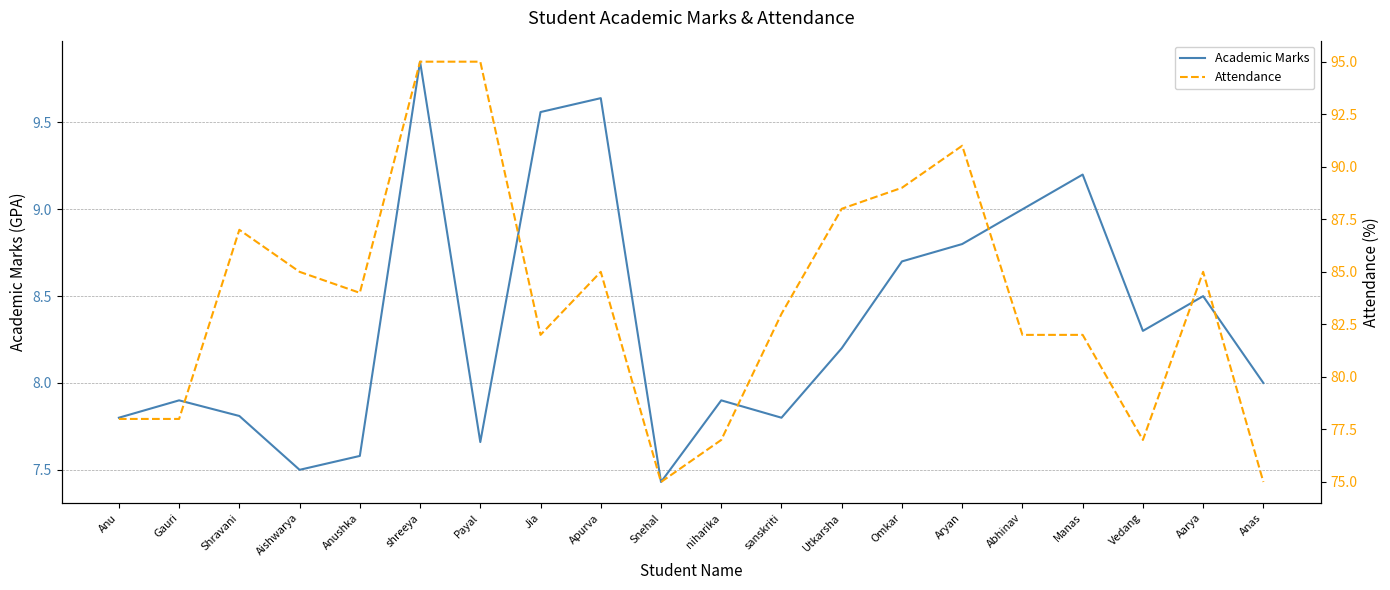

At how many categories does at least one series exceed 59?

20